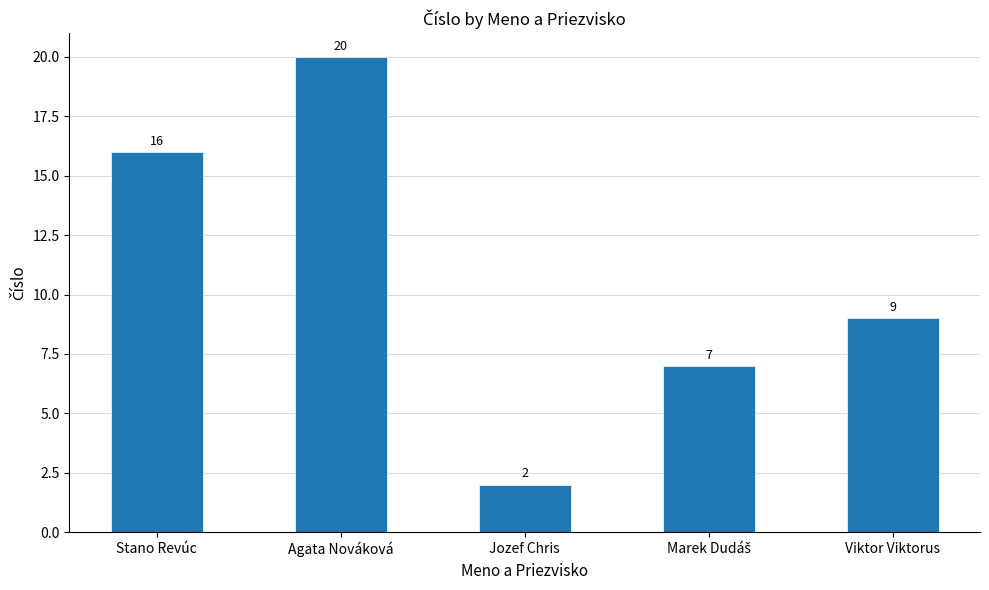

What is the difference between the maximum and second lowest values?

13